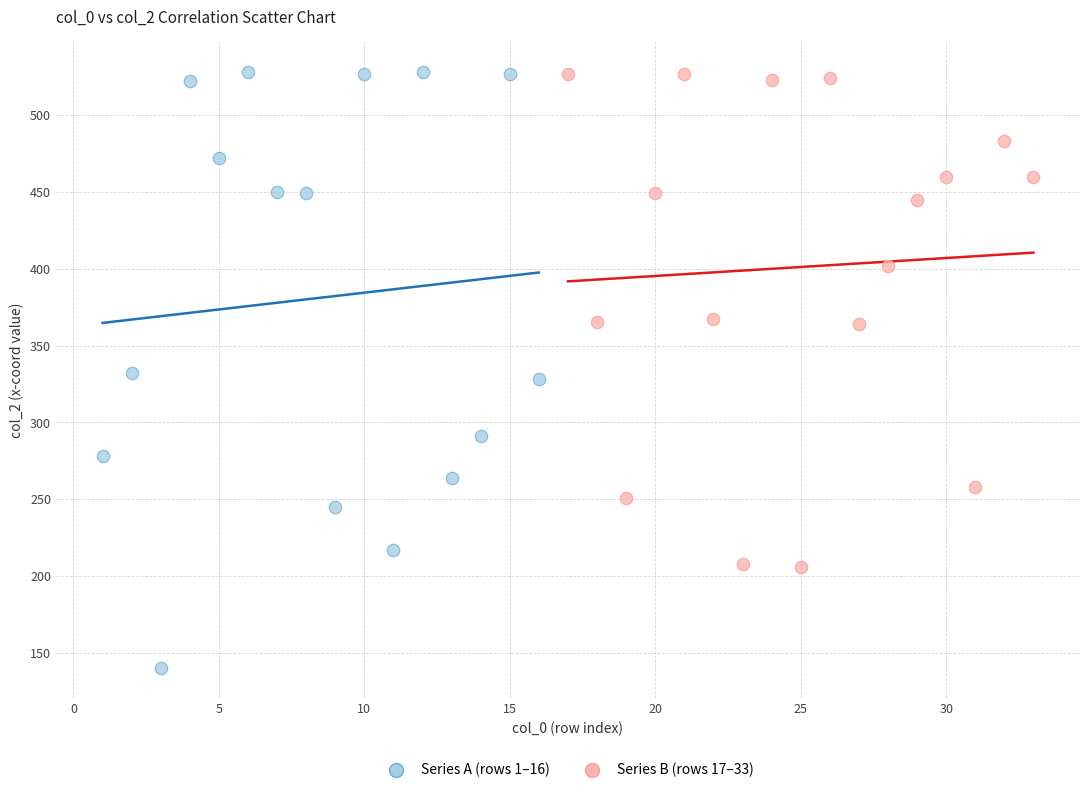

Which series has the largest Y range (max minus min)?

Series A (rows 1–16)